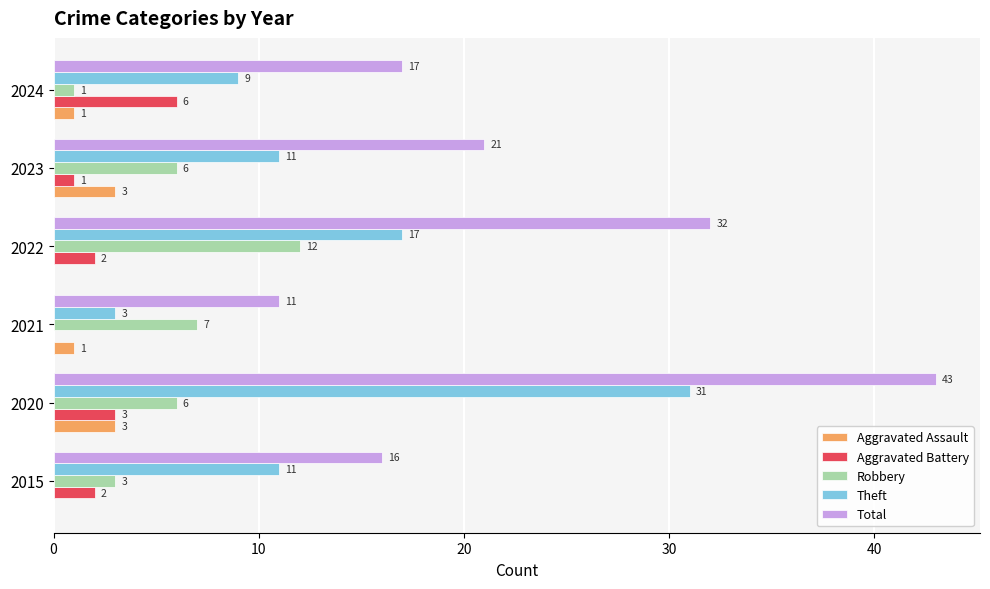

What is the sum of all Total values?

140